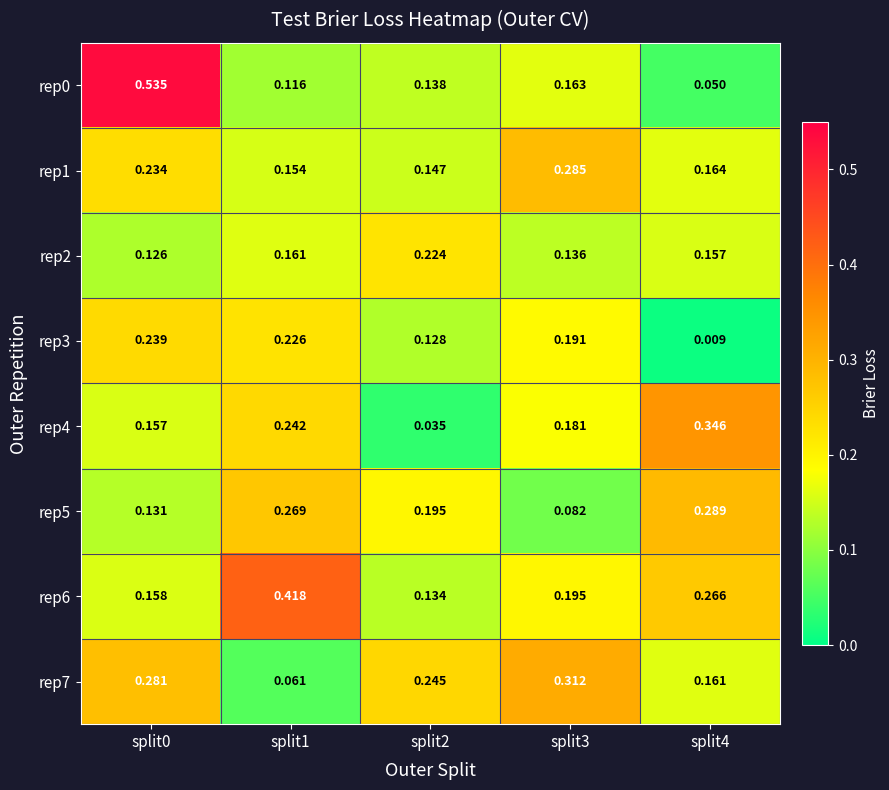

Is the value of rep6 at split2 greater than the value of rep1 at split1?

No